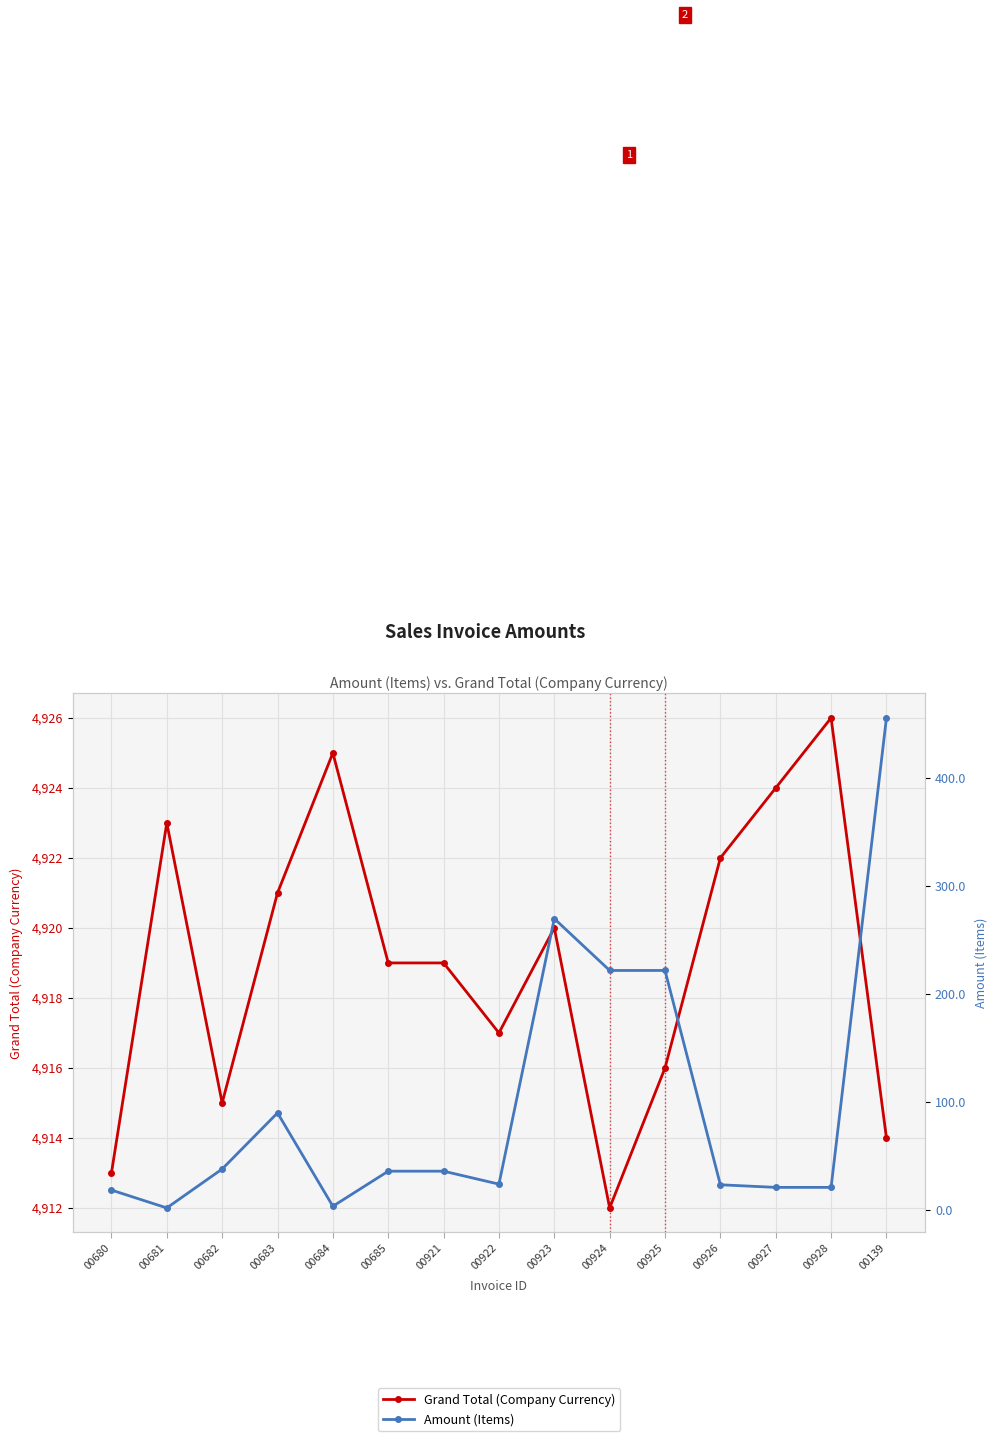

How many data points in Grand Total (Company Currency) are less than 4919?

6